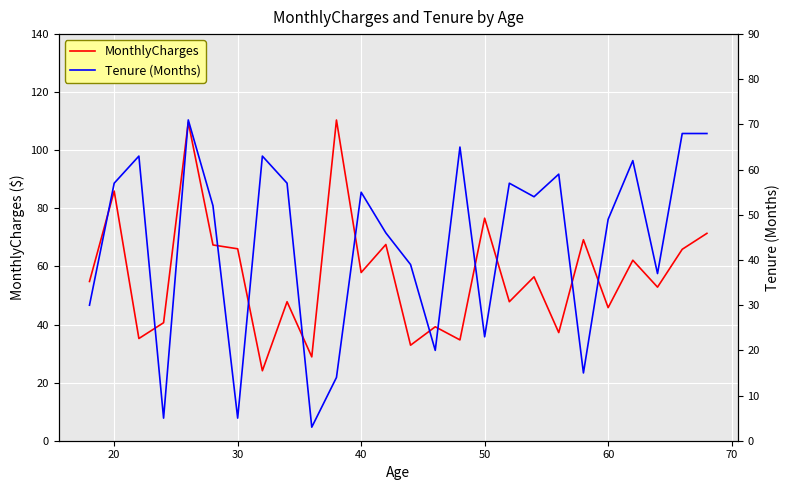

What is the highest value of the MonthlyCharges series?

110.4